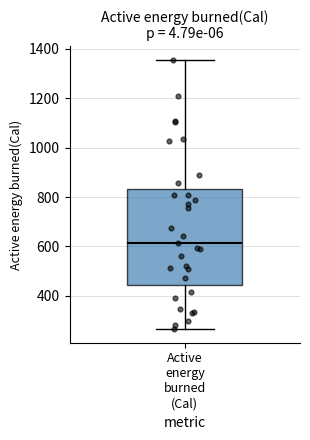

Read this box plot against the y-axis: the position of the median line, the range covered by the box, and the ends of both whiskers. The values are not printed on the chart, so give them approximately, as read against the axis.

median 620, box 440 to 840, whiskers 260 to 1360